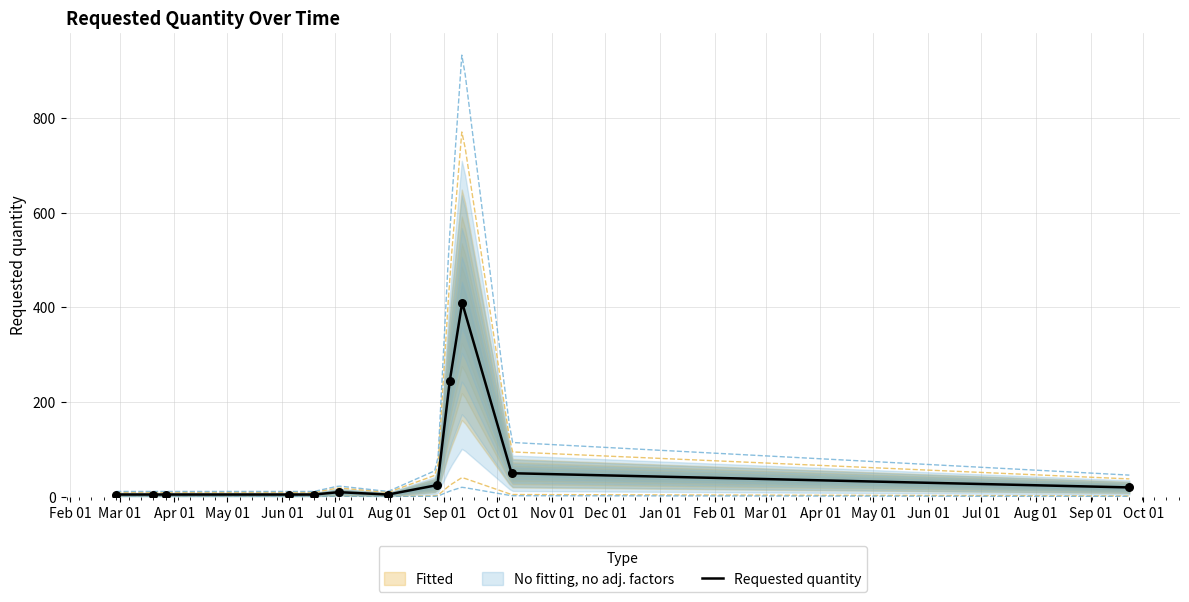

What is the change in value from Jul 01 to Sep 01?

+15